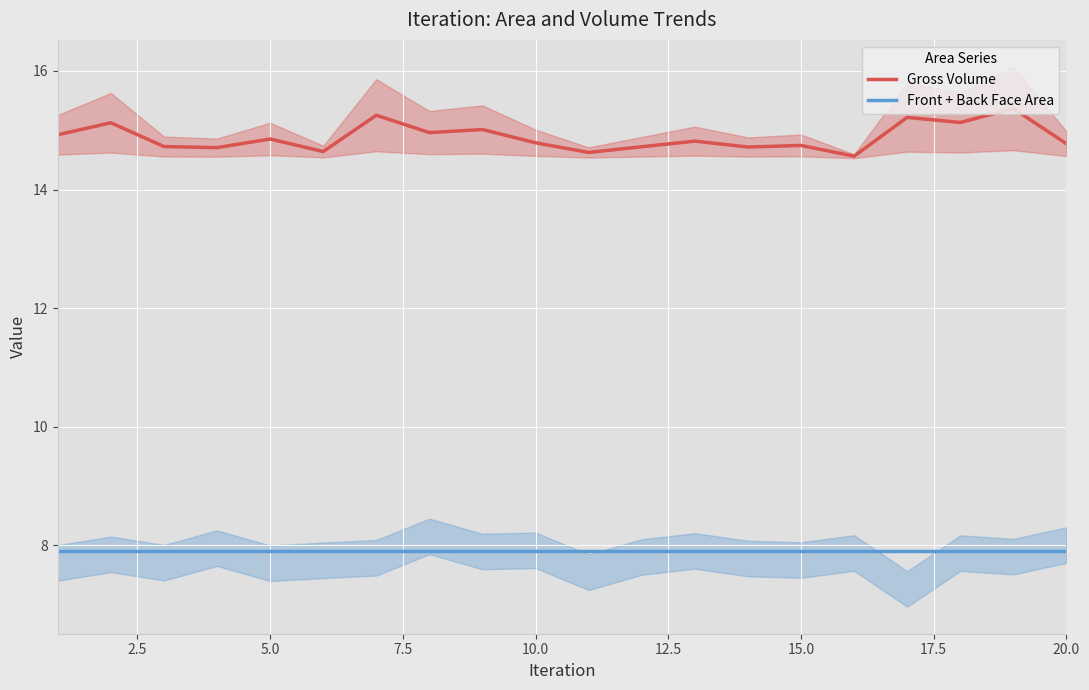

True or false: Gross Volume and Front + Back Face Area intersect in this chart.

False